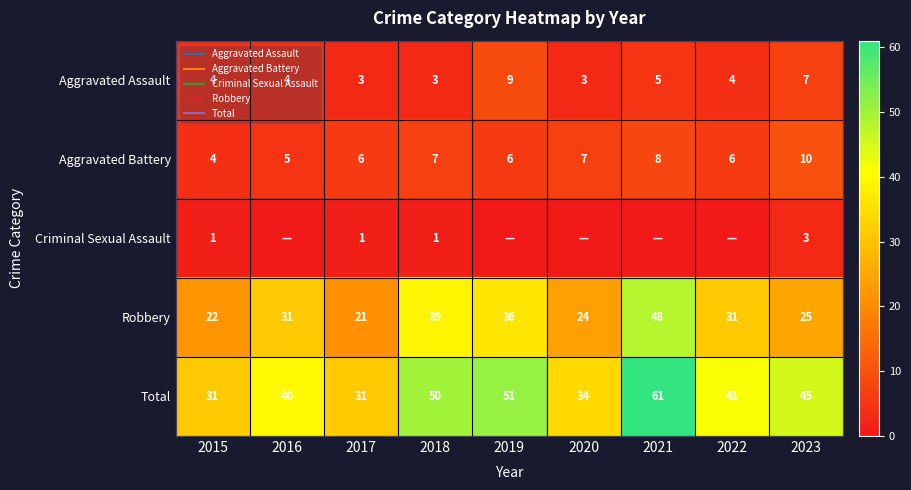

The value of Aggravated Assault at 2017 is 3. True or false?

True